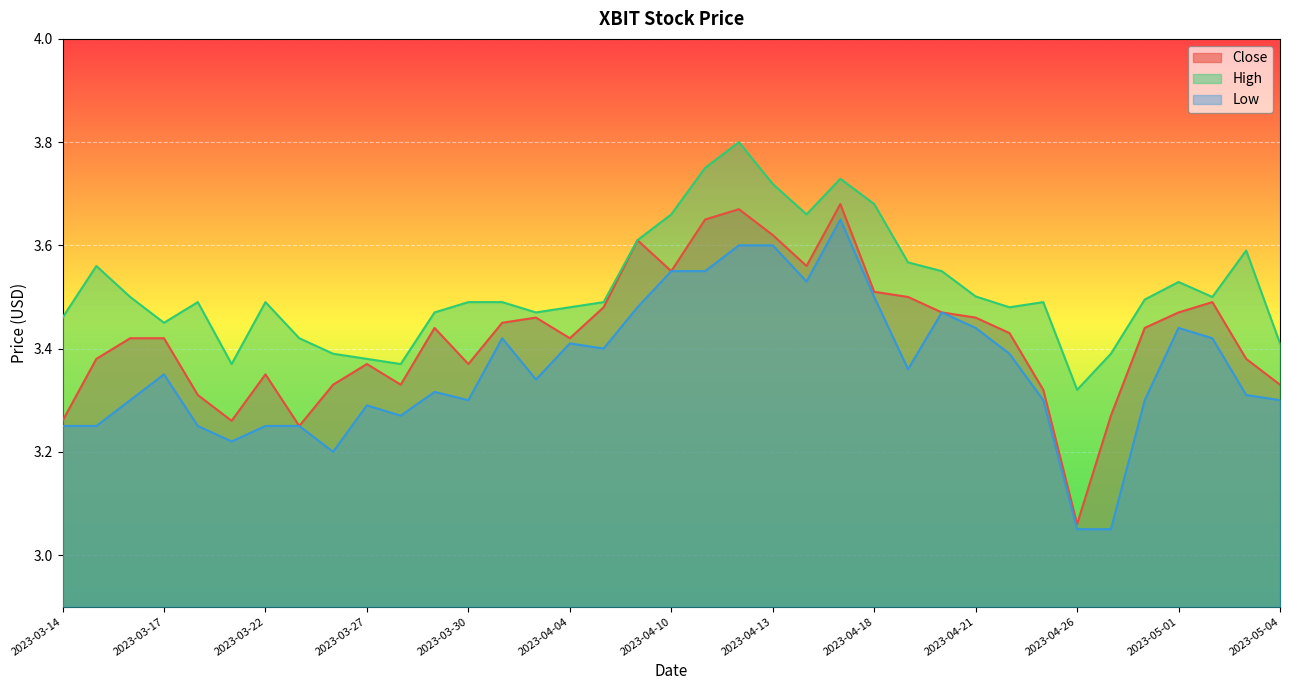

Which category has the highest value in the High series?

2023-04-12